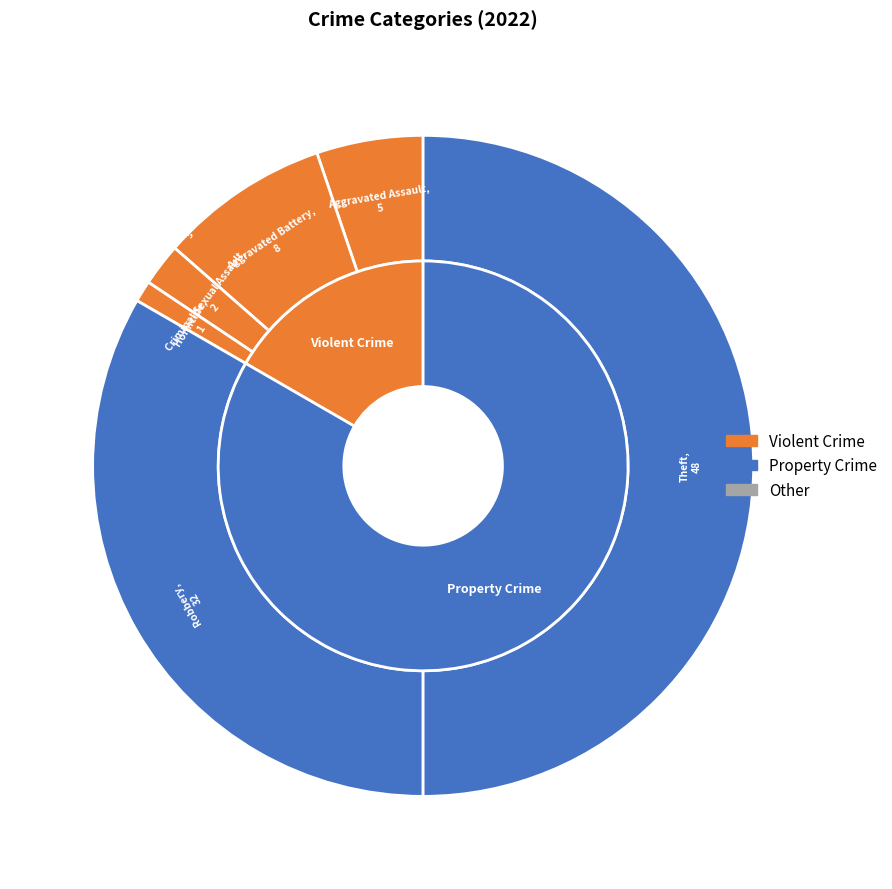

The Arson slice represents 8% of the pie. True or false?

False